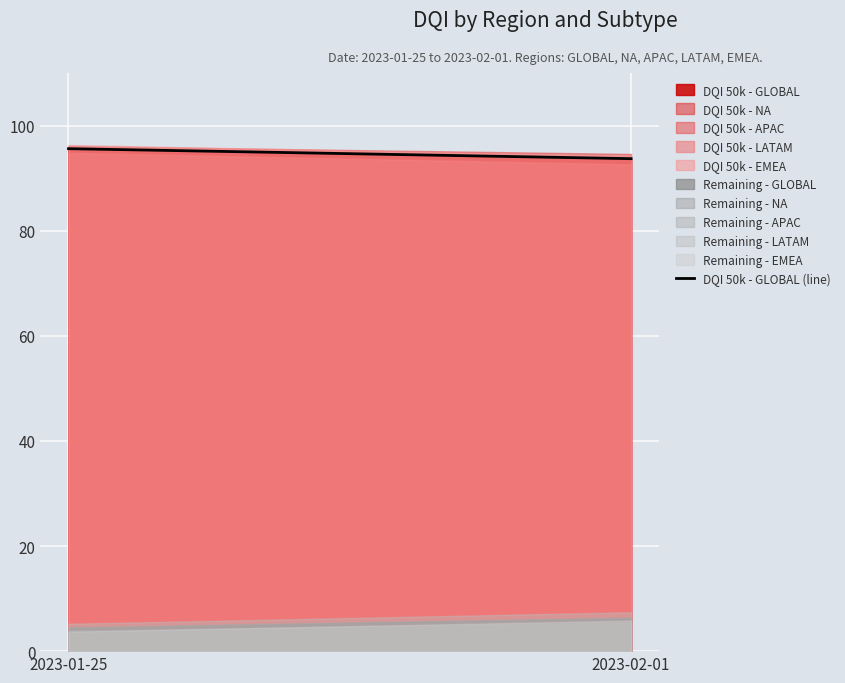

Reading left to right, what are all the values shown in this chart?

2023-01-25=95.6	2023-02-01=93.7